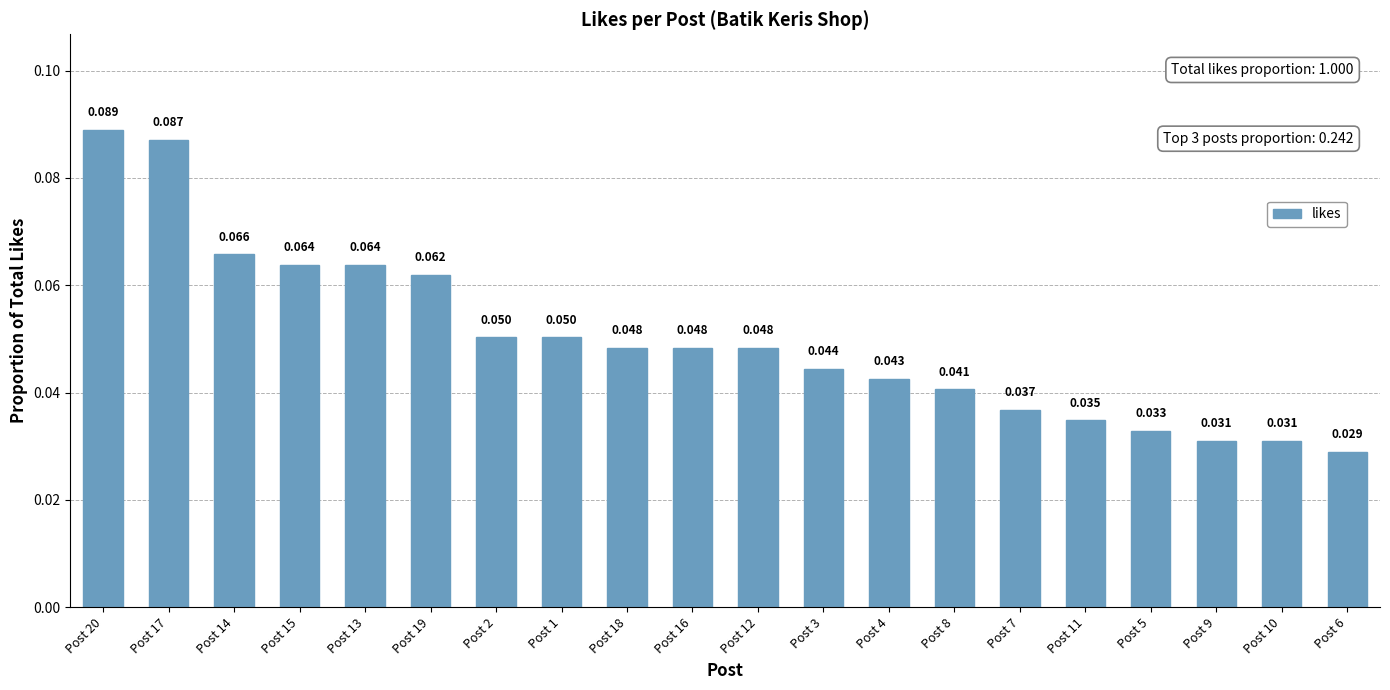

At which category does the chart reach its minimum across all series?

Post 6